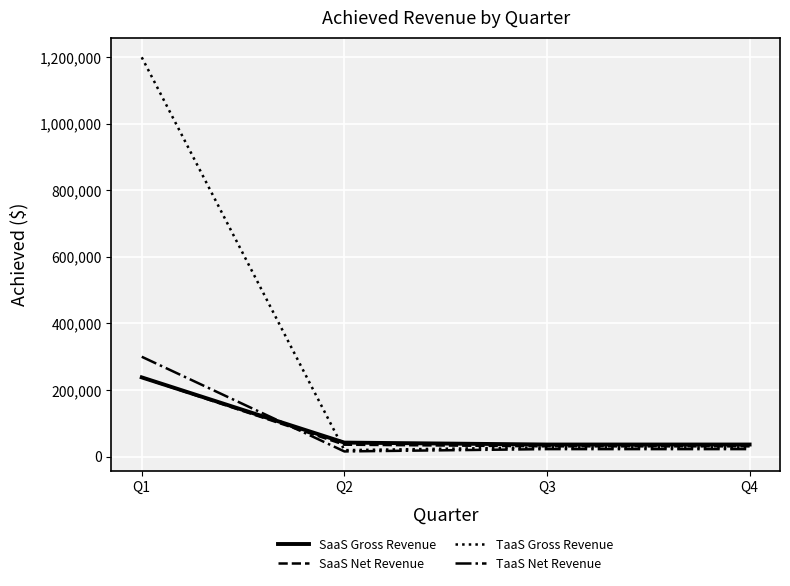

Read the TaaS Gross Revenue value at Q2.

19300